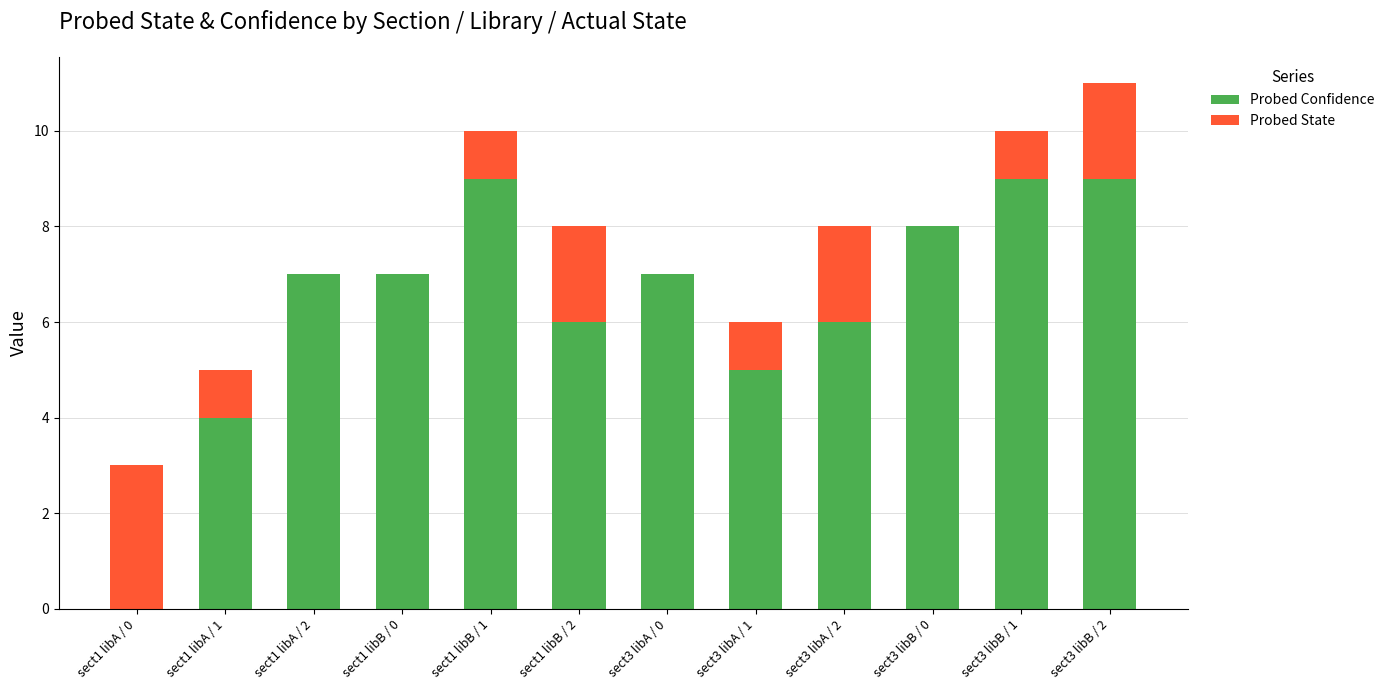

Is it true that Probed Confidence equals -5 at sect1 libA / 0?

False